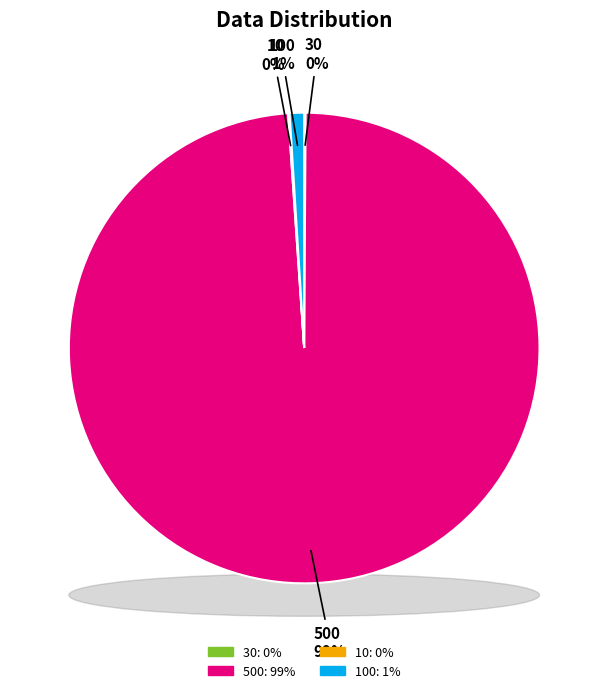

What percentage is the 500 slice, to the nearest percent?

99%